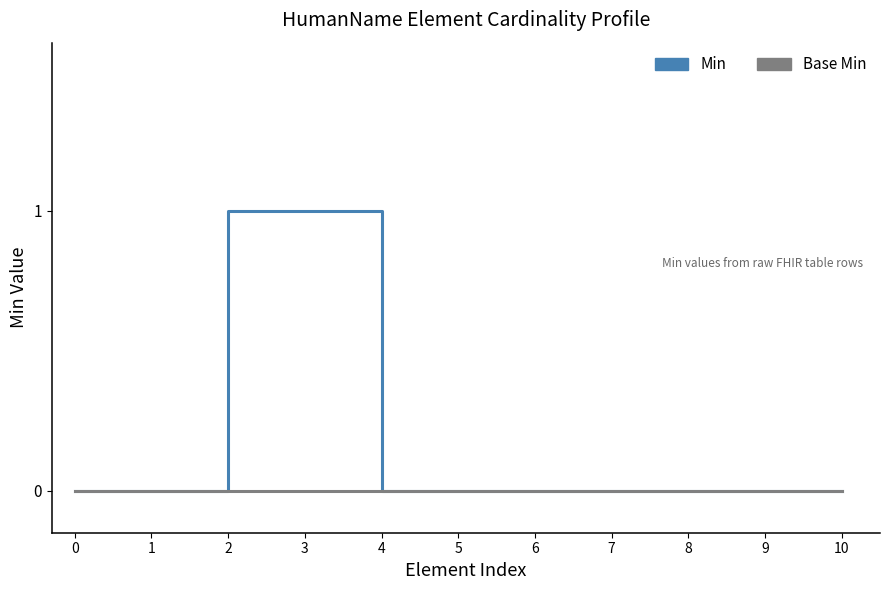

Rank the series at 5 from highest to lowest value.

Min, Base Min